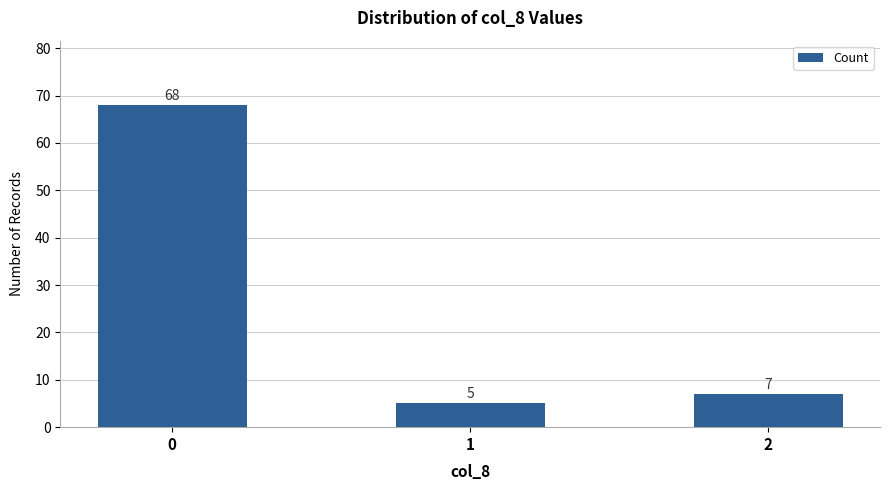

The chart shows a value of 7 at 2. True or false?

True